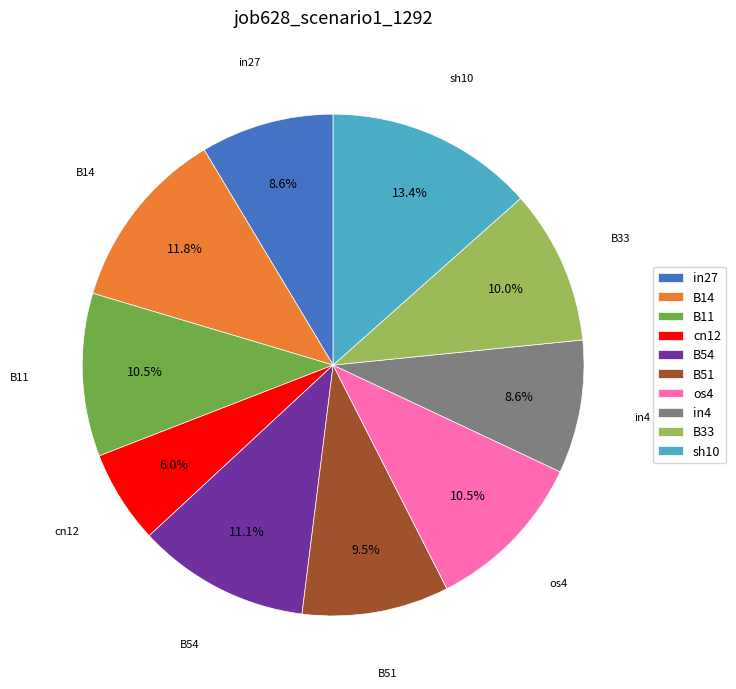

To the nearest percent, what is the difference between the largest and smallest slice percentages?

7%